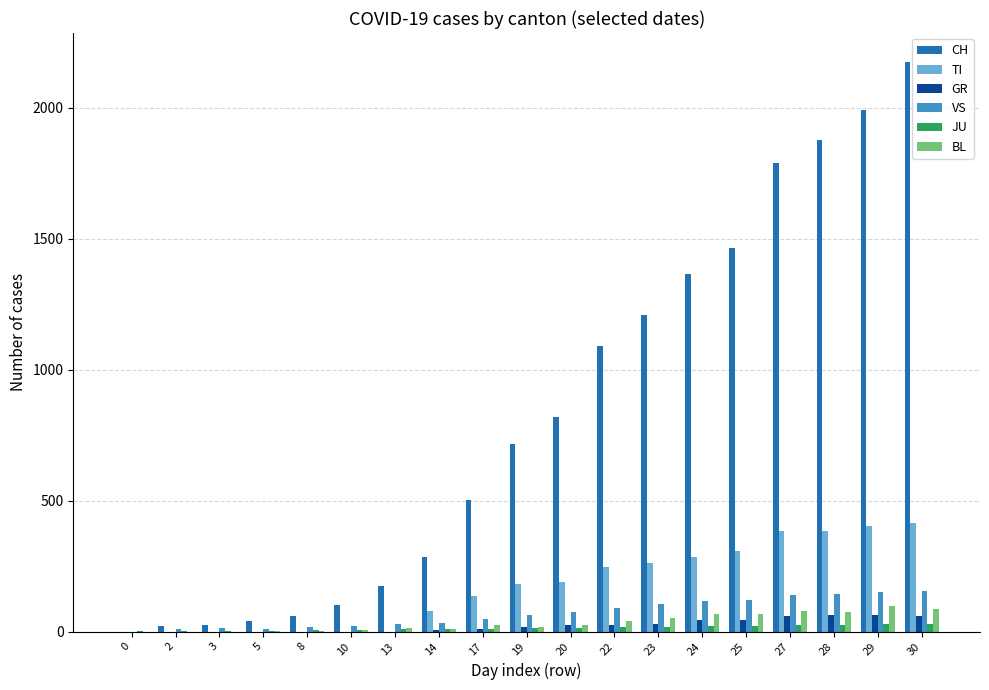

At which category is the sum across all series the highest?

30